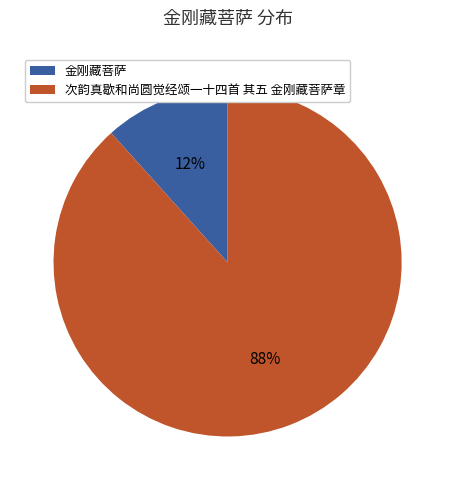

To the nearest percent, what is the average slice percentage?

50%